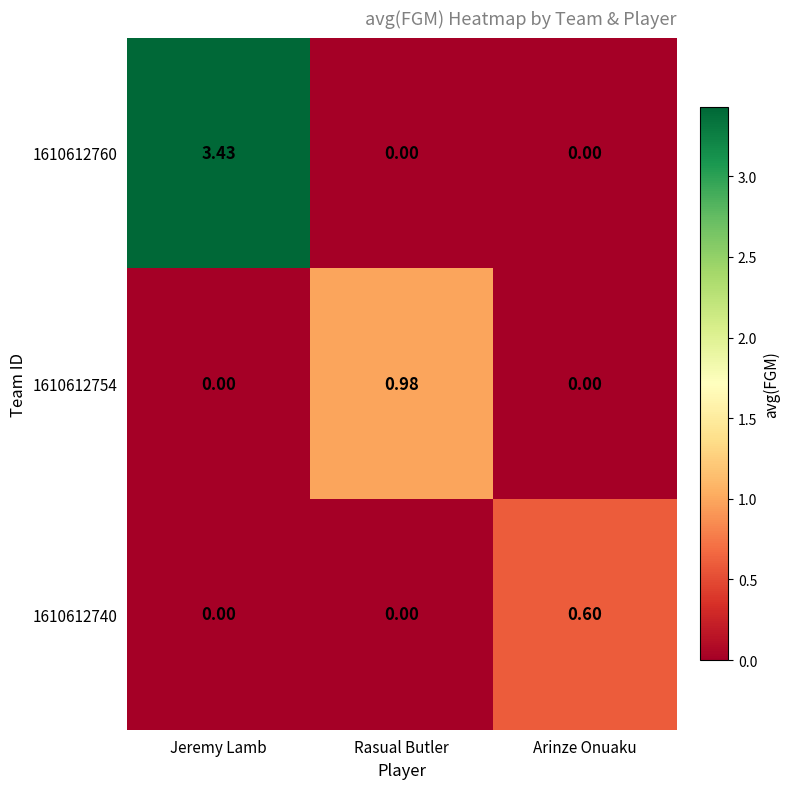

Which category has the highest value in the 1610612740 series?

Arinze Onuaku